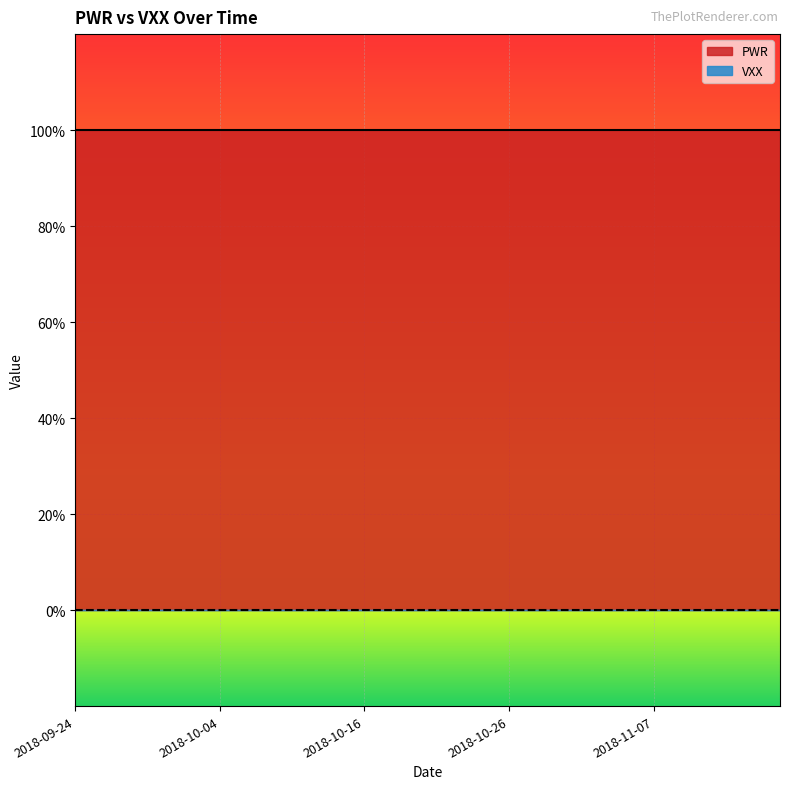

At which category does the chart reach its minimum across all series?

2018-09-24